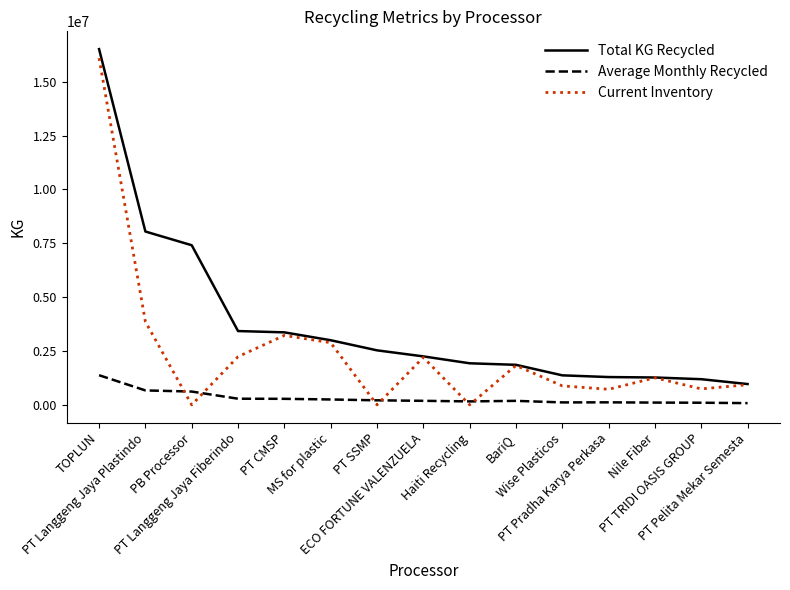

Count the number of categories in the chart.

15